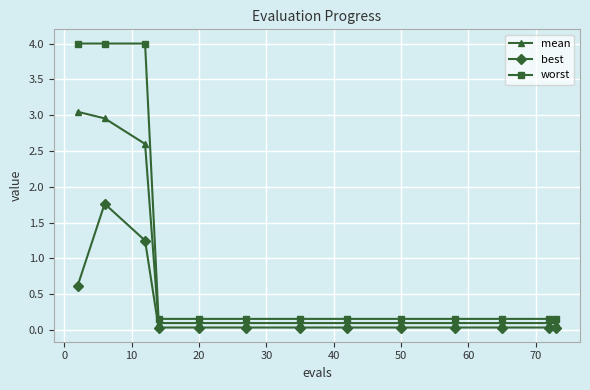

List the series in order of their peak value, highest first.

worst, mean, best